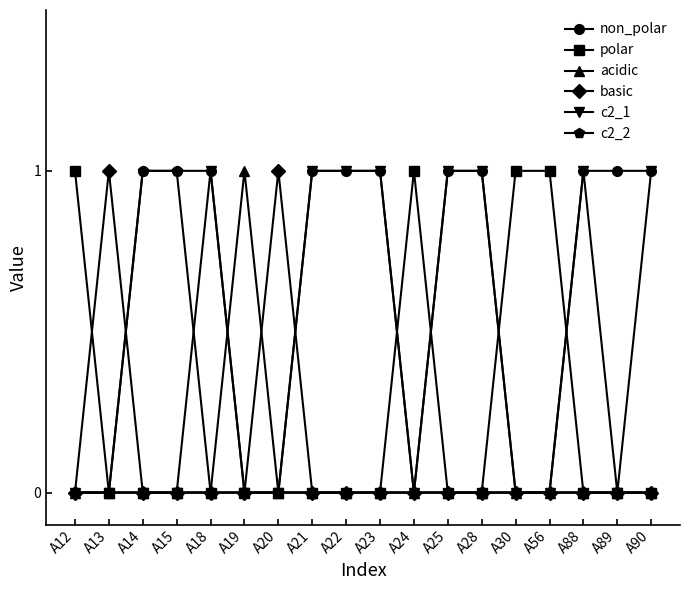

Where is the first local maximum for basic?

A13